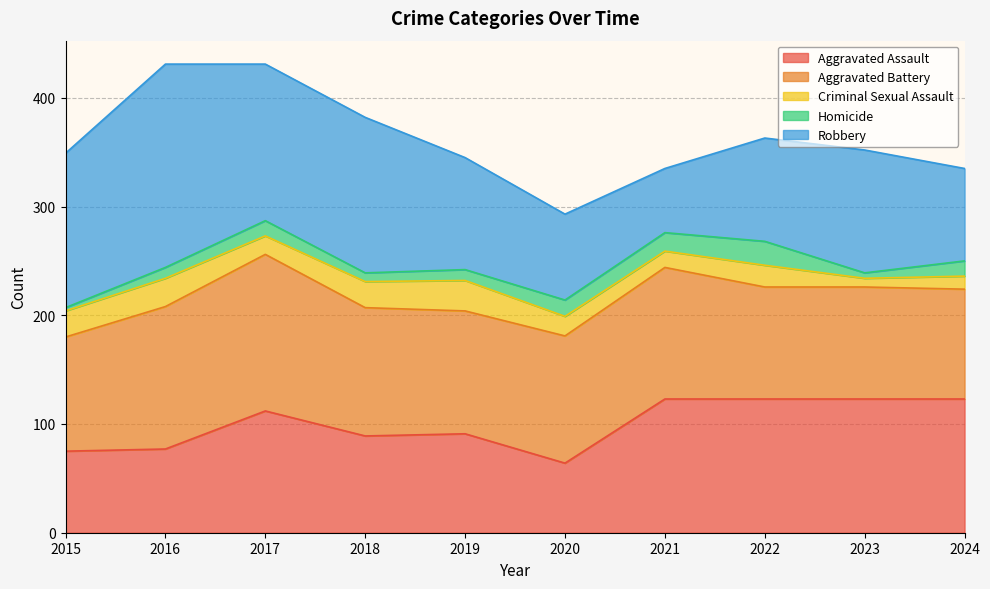

Where is the first local minimum for Aggravated Battery?

2019